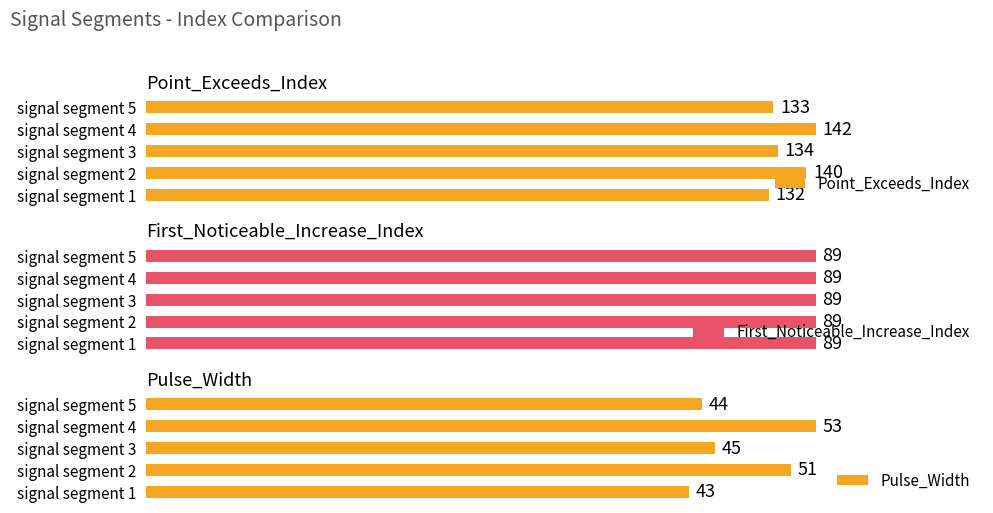

Are the bars horizontal?

Yes